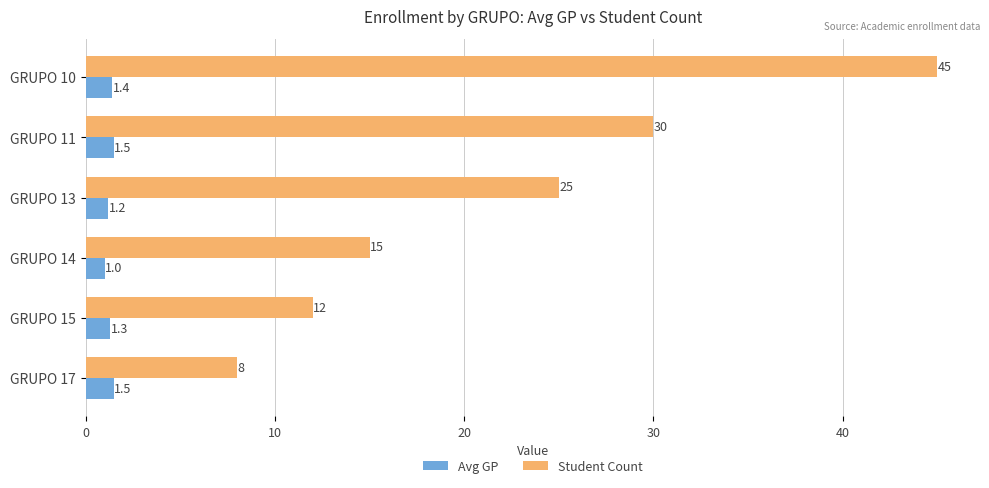

Which label corresponds to the smallest value in the chart?

GRUPO 14